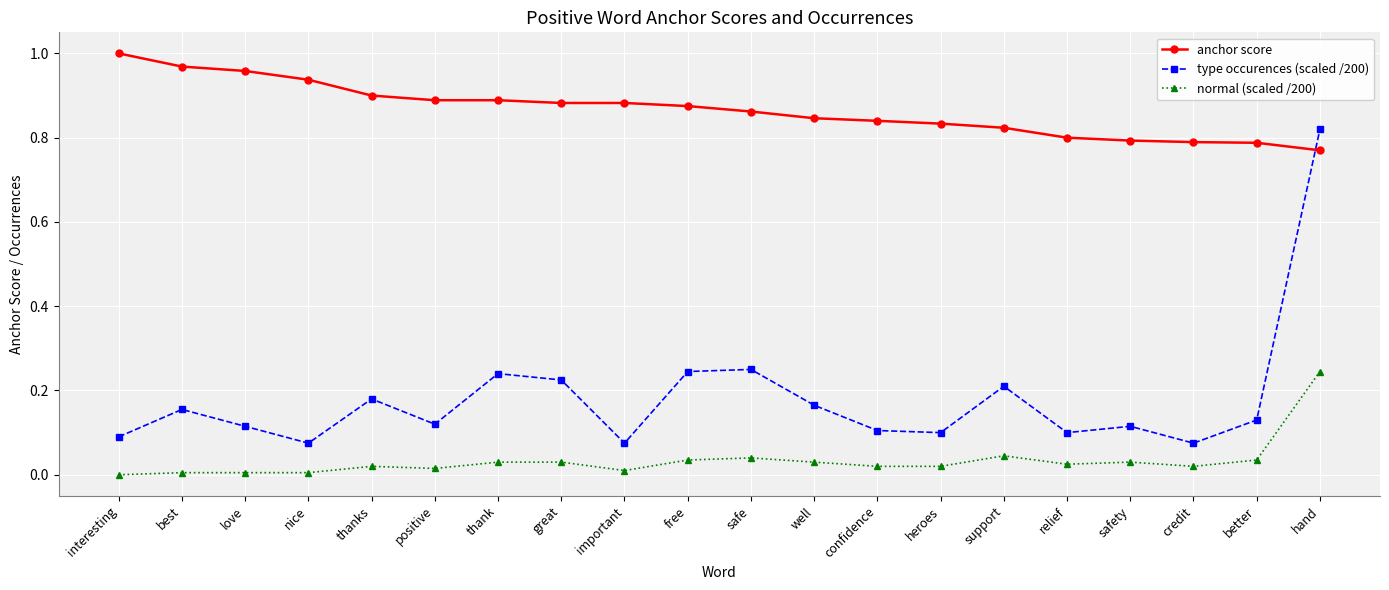

True or false: anchor score and normal (scaled /200) intersect in this chart.

False